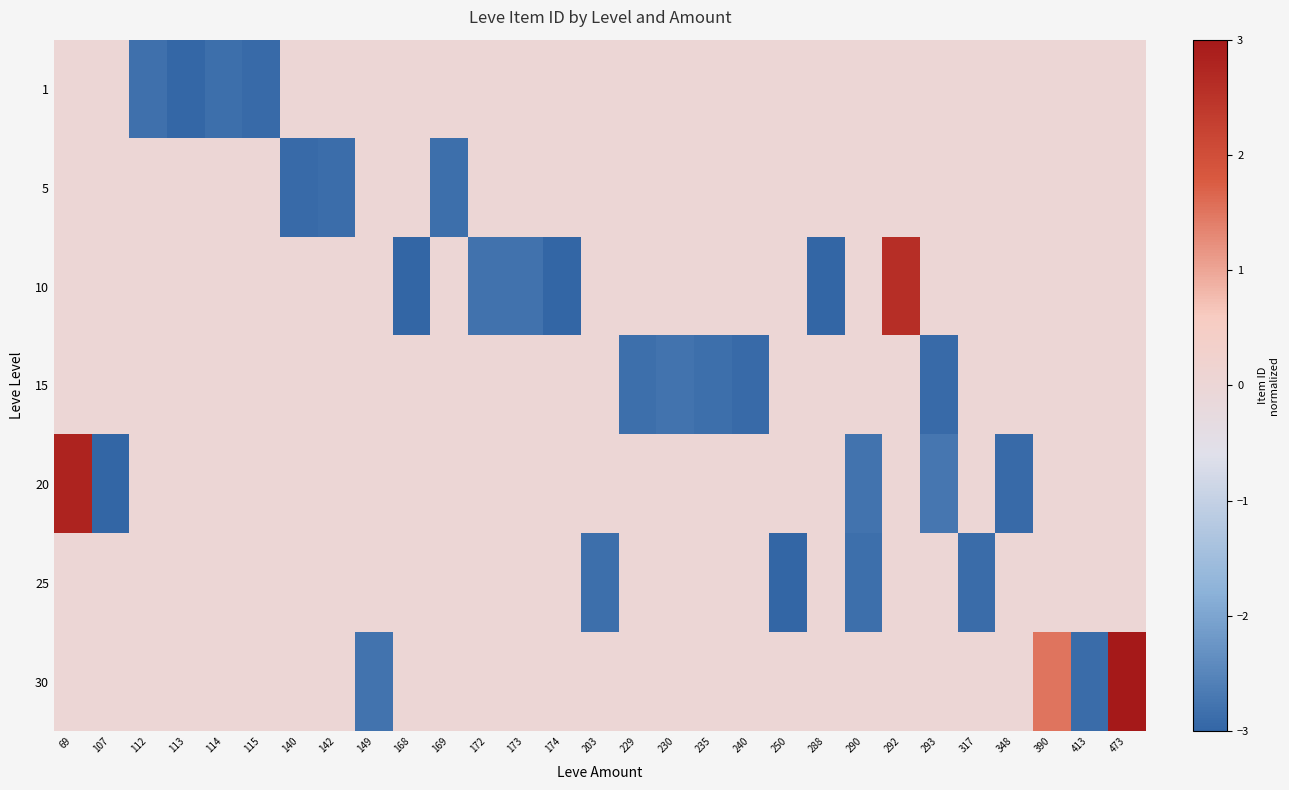

What is the total value across all series at 413?

-2.9